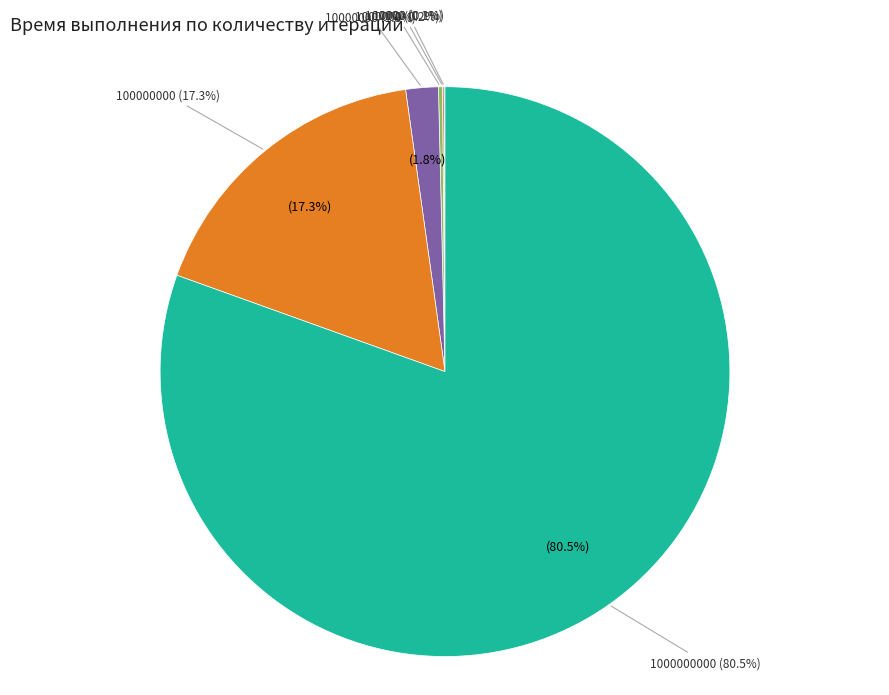

Does 100000000 represent more than half of the total?

No